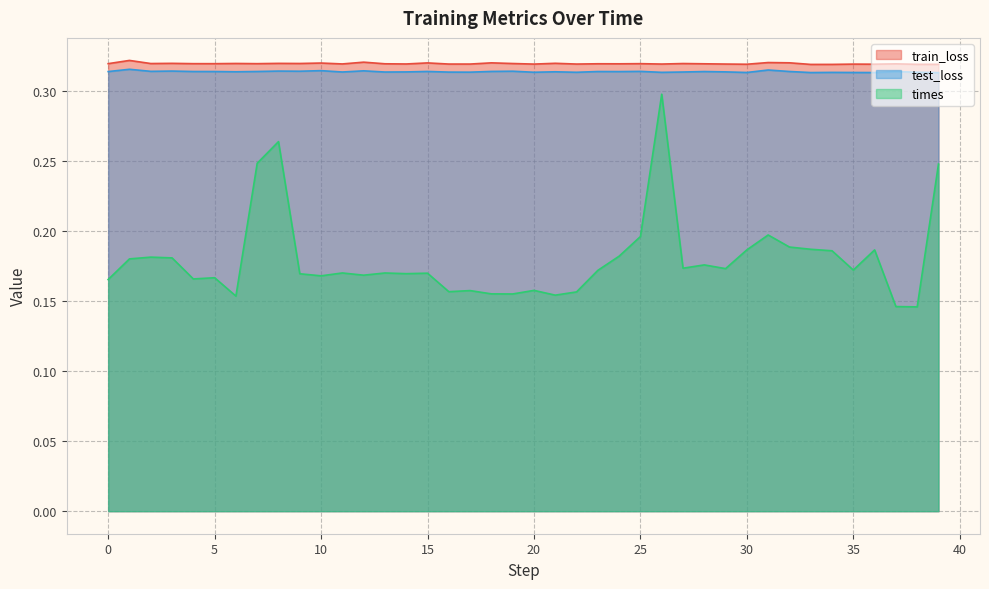

How many lines are shown in the chart?

3